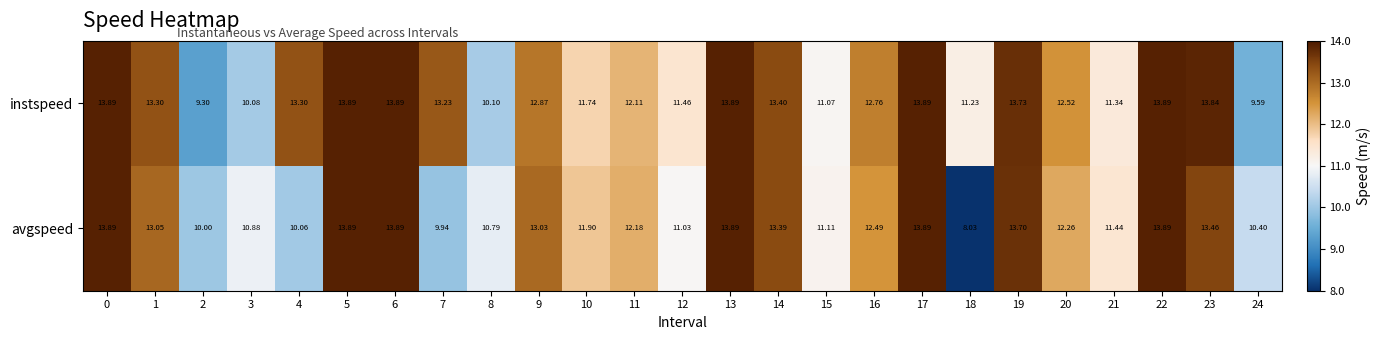

Which series has the widest spread of values?

avgspeed